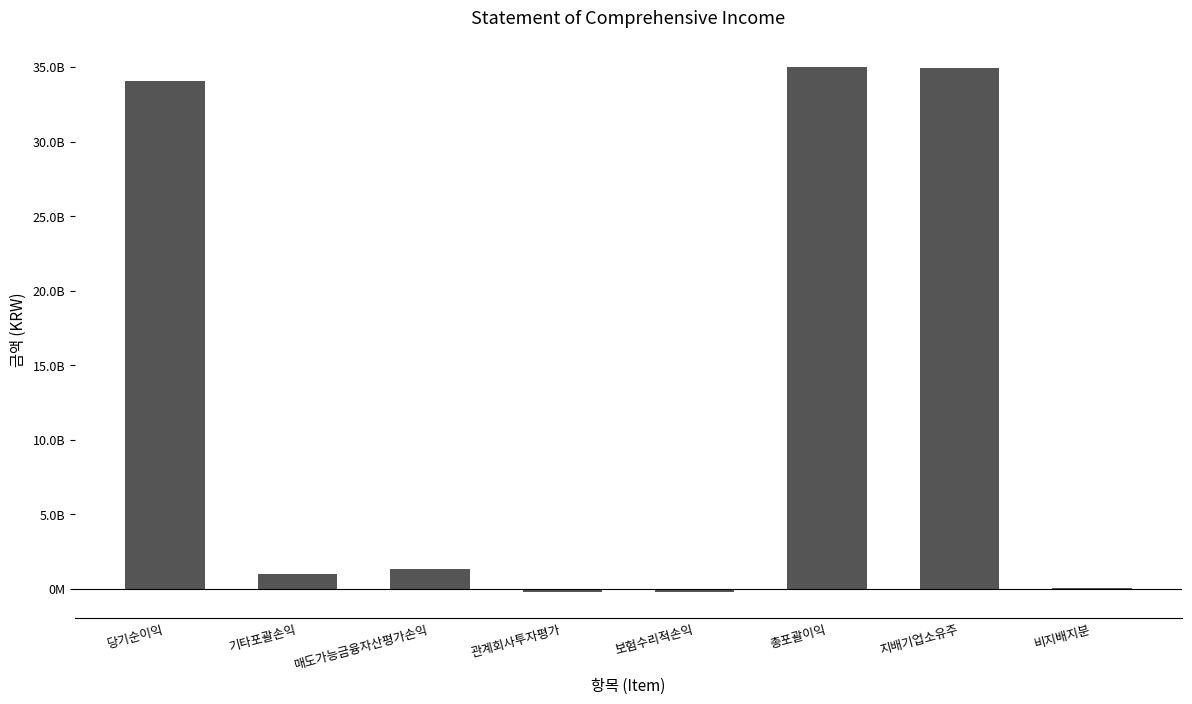

Are the bars horizontal?

No